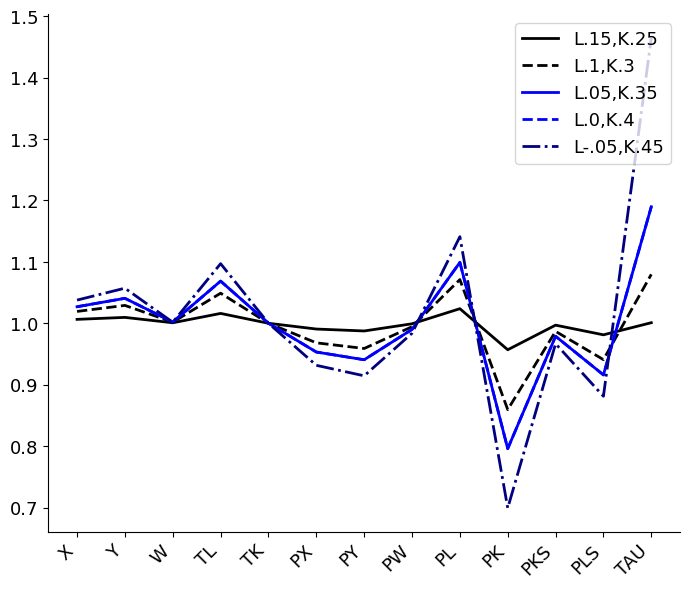

Where do L-.05,K.45 and L.05,K.35 first cross each other?

Y and W